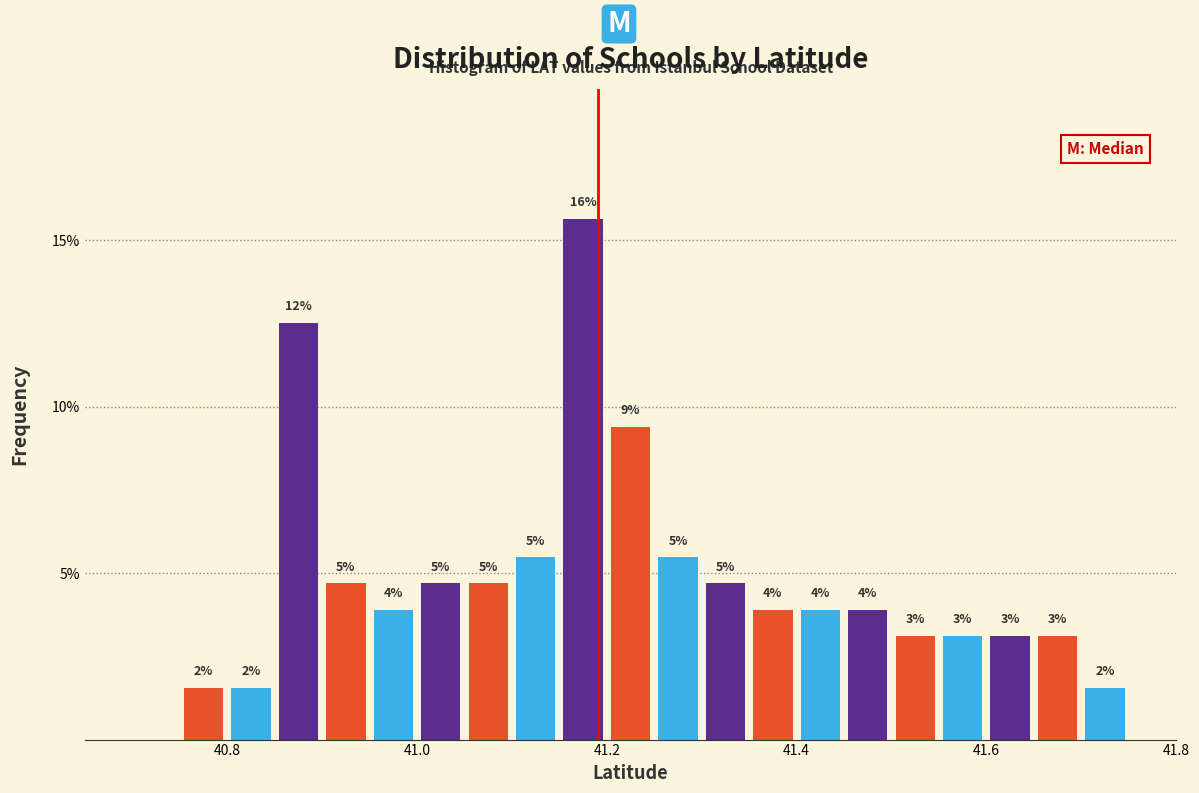

Read against the x-axis, roughly where is the centre of the tallest bar?

41.18